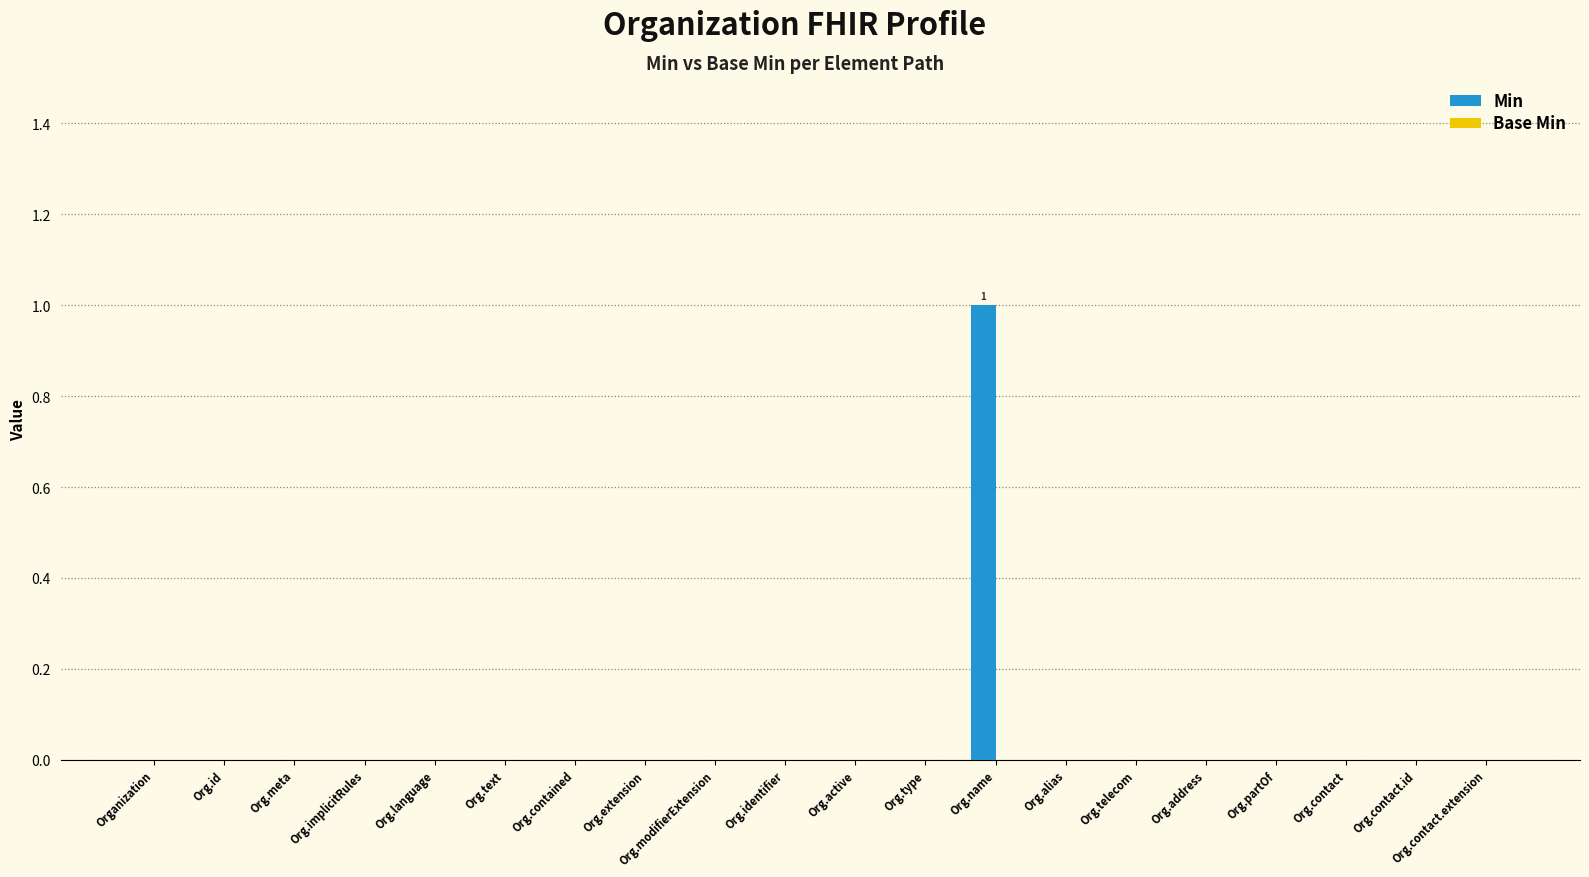

Does the chart contain stacked bars?

No